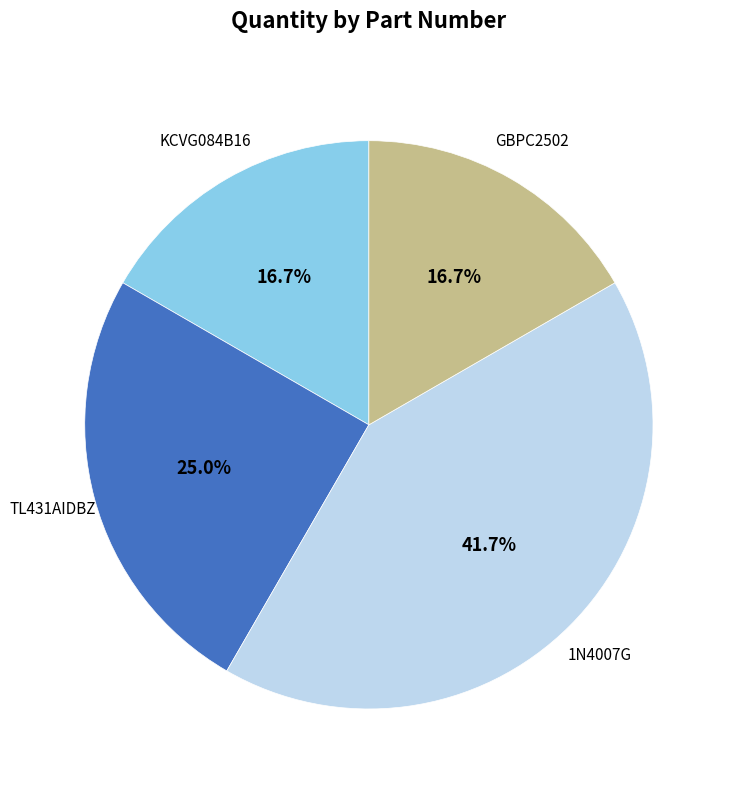

Is there any slice that represents more than half of the pie?

No